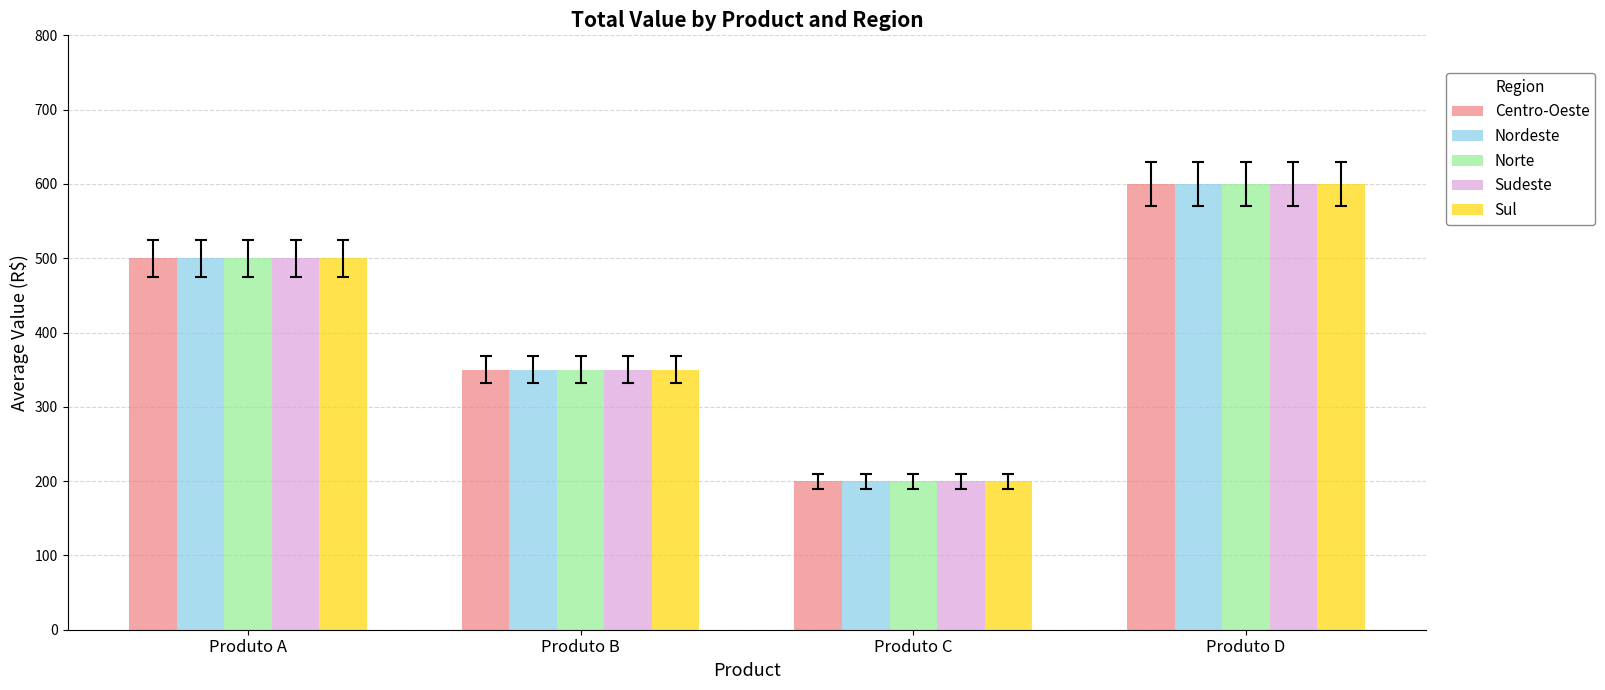

Reading right to left, list all the values displayed in this chart.

Centro-Oeste: 600	200	350	500
Nordeste: 600	200	350	500
Norte: 600	200	350	500
Sudeste: 600	200	350	500
Sul: 600	200	350	500